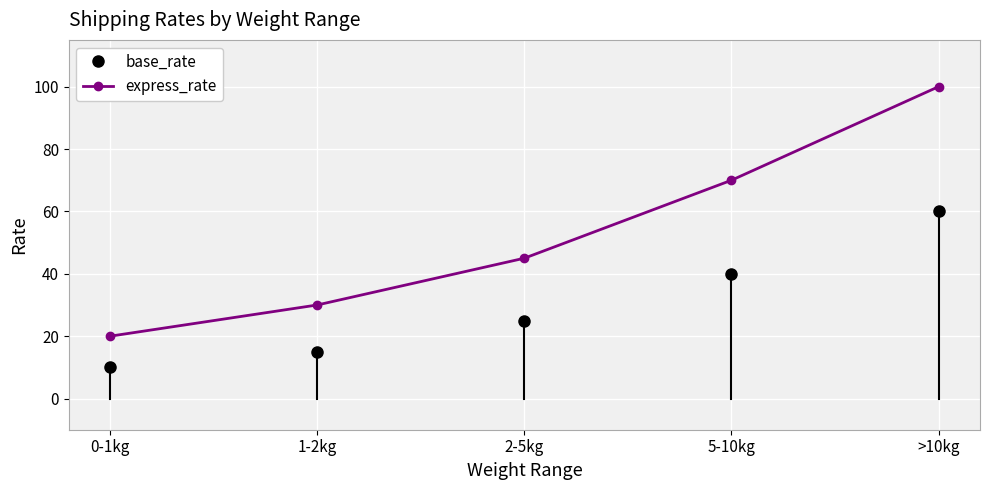

What is the total value across all series at 2-5kg?

70